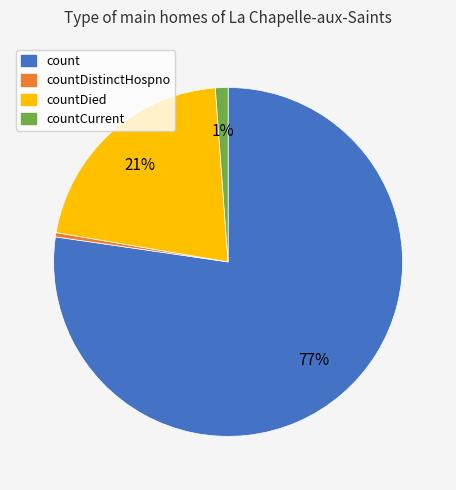

Does any single category account for the majority?

Yes